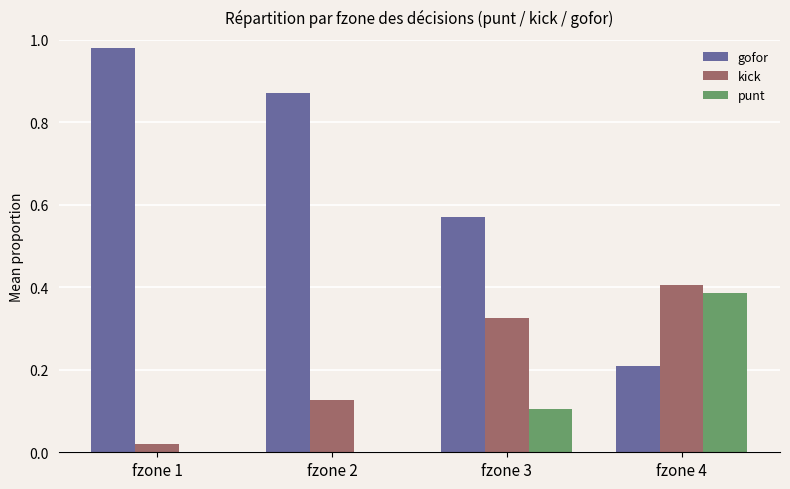

What is the sum of all punt values?

0.5